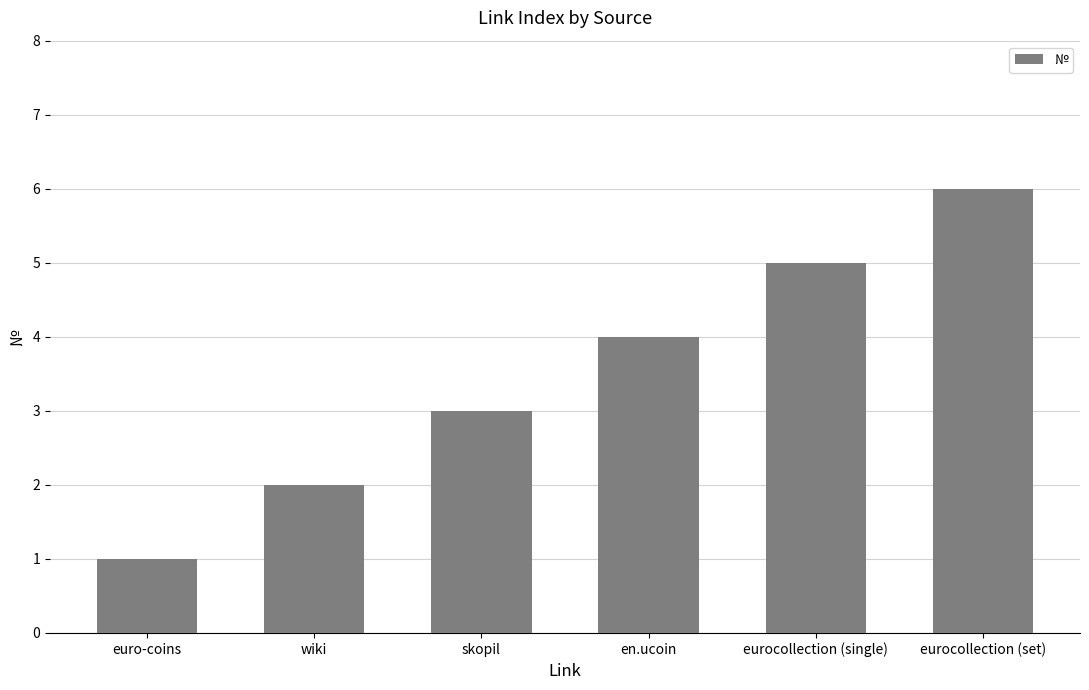

Count the number of data series in this chart.

1